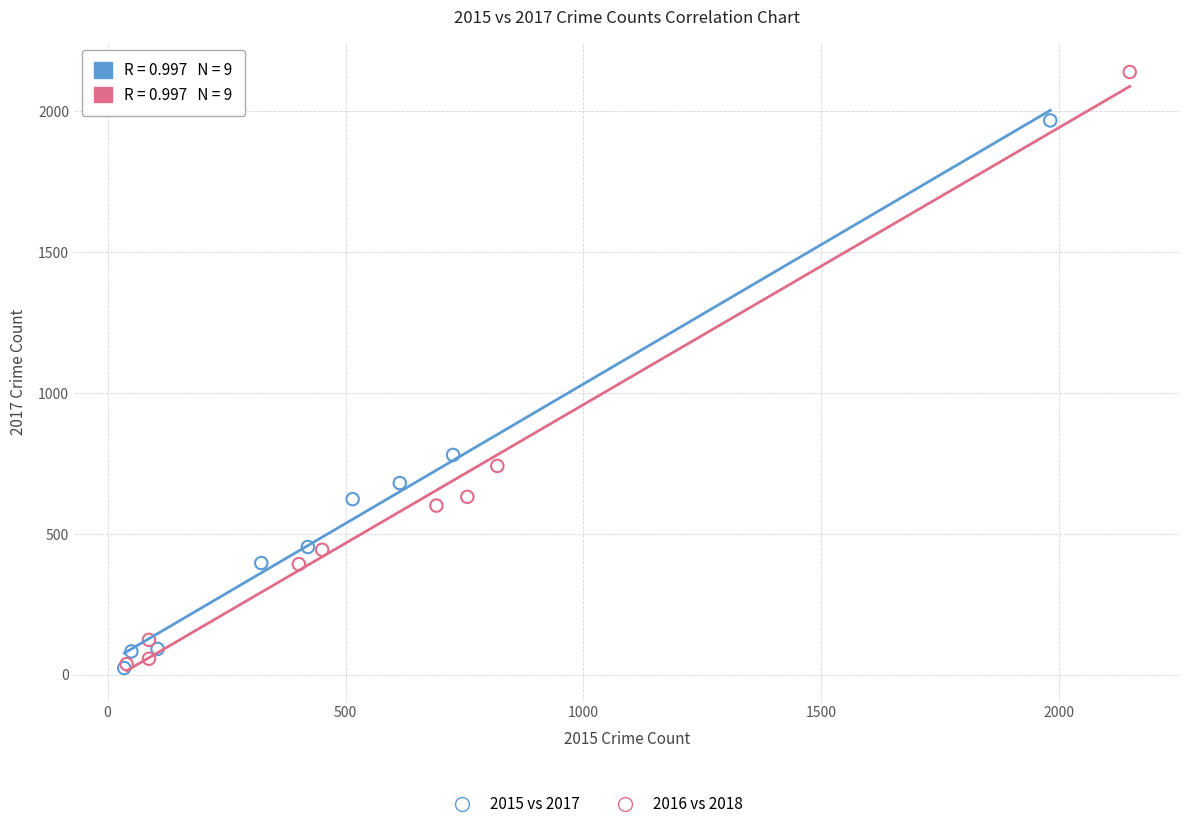

Which series contains the highest Y value?

2016 vs 2018